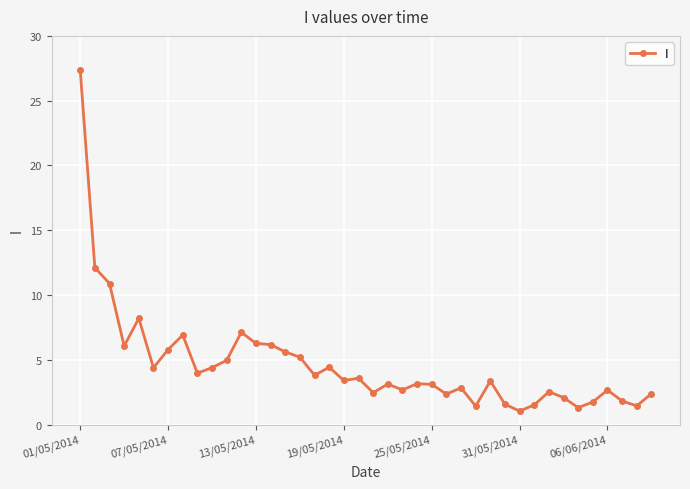

How many categories are shown in the chart?

40